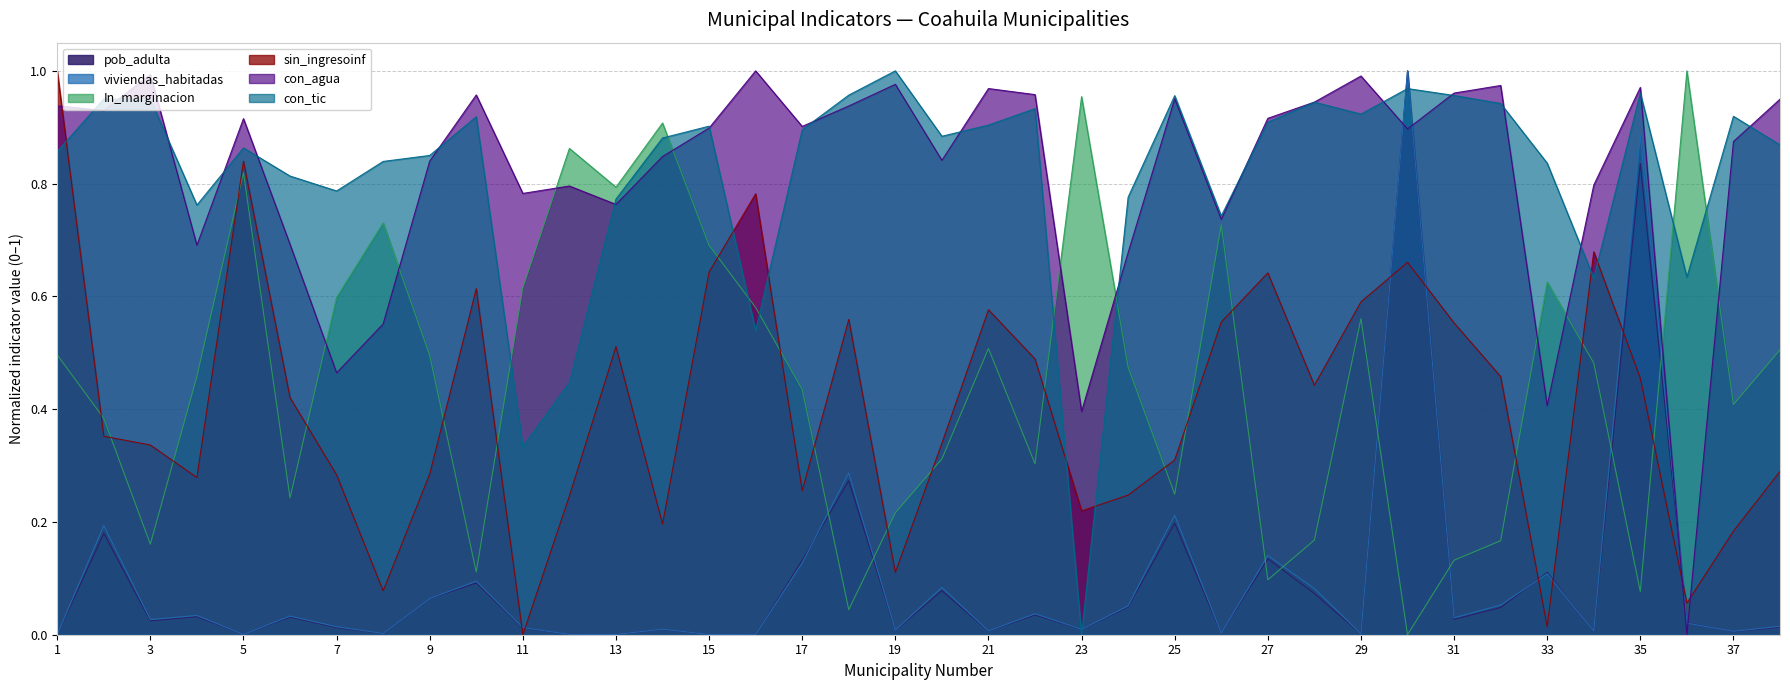

Where is the first local minimum for pob_adulta?

3